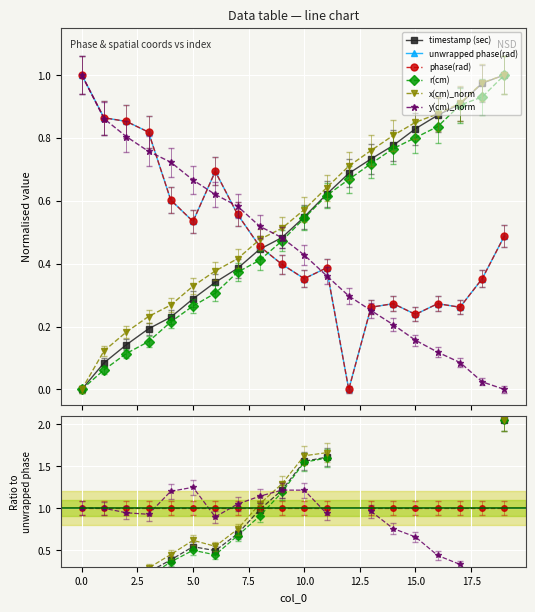

Which series changed the most between 7.5 and 11?

r(cm)